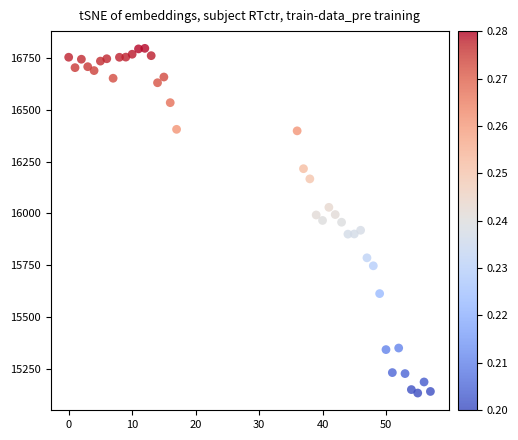

What is the range of X values (max minus min)?

57.0